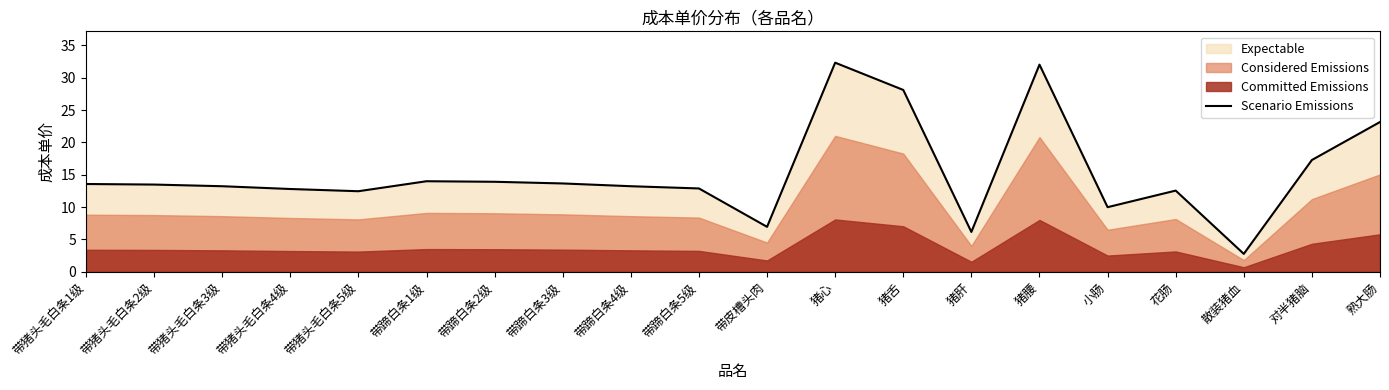

Reading left to right, list all the values displayed in this chart.

带猪头毛白条1级=13.6	带猪头毛白条2级=13.5	带猪头毛白条3级=13.2	带猪头毛白条4级=12.8	带猪头毛白条5级=12.4	带蹄白条1级=14.0	带蹄白条2级=13.9	带蹄白条3级=13.6	带蹄白条4级=13.2	带蹄白条5级=12.9	带皮槽头肉=6.9	猪心=32.3	猪舌=28.1	猪肝=6.1	猪腰=32.0	小肠=10.0	花肠=12.5	散装猪血=2.8	对半猪脑=17.3	熟大肠=23.1